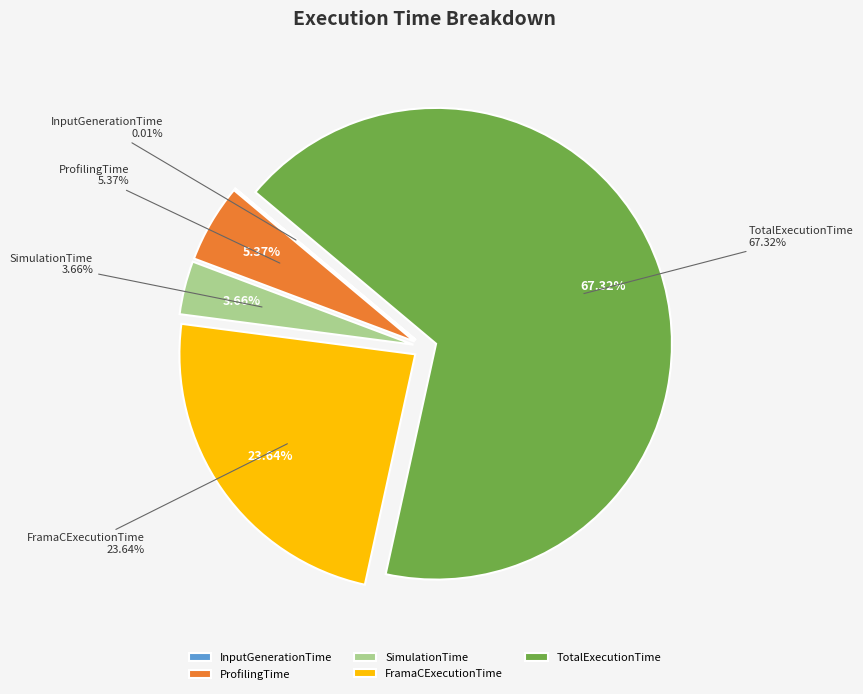

How many slices are in this pie chart?

5